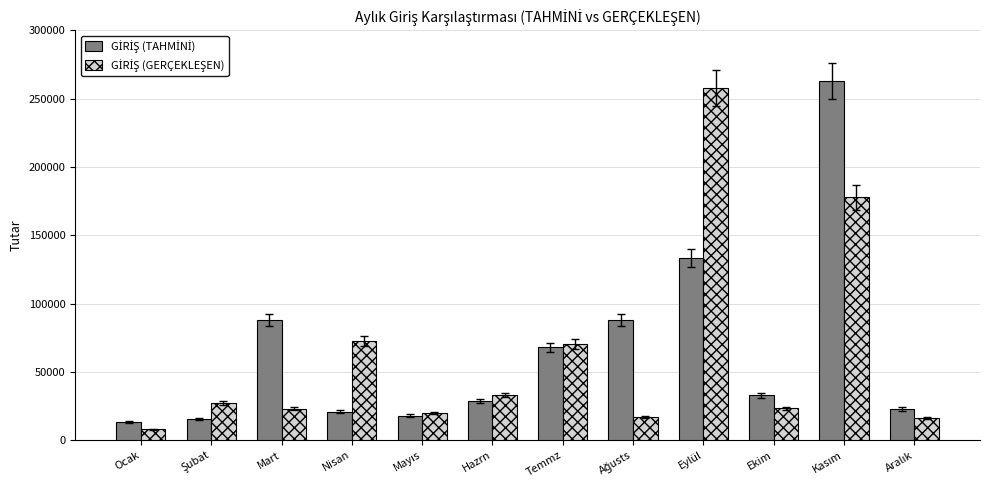

What is the difference between the highest and lowest values at Nisan?

51719.0